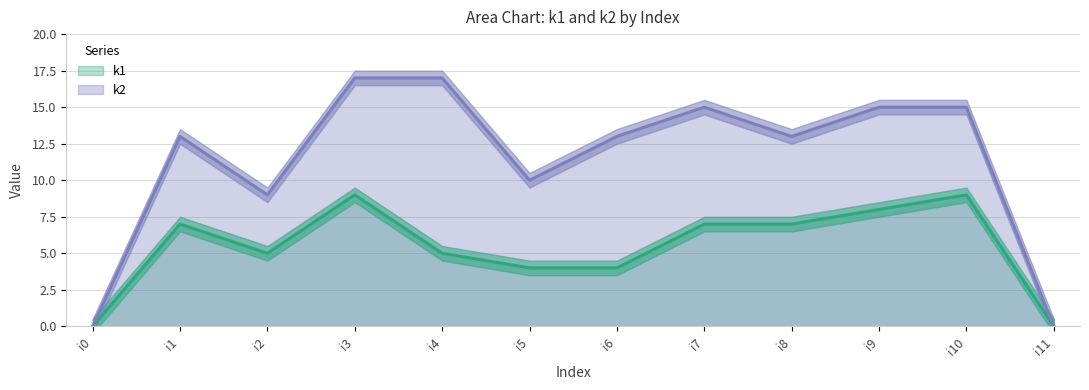

How many lines are shown in the chart?

2